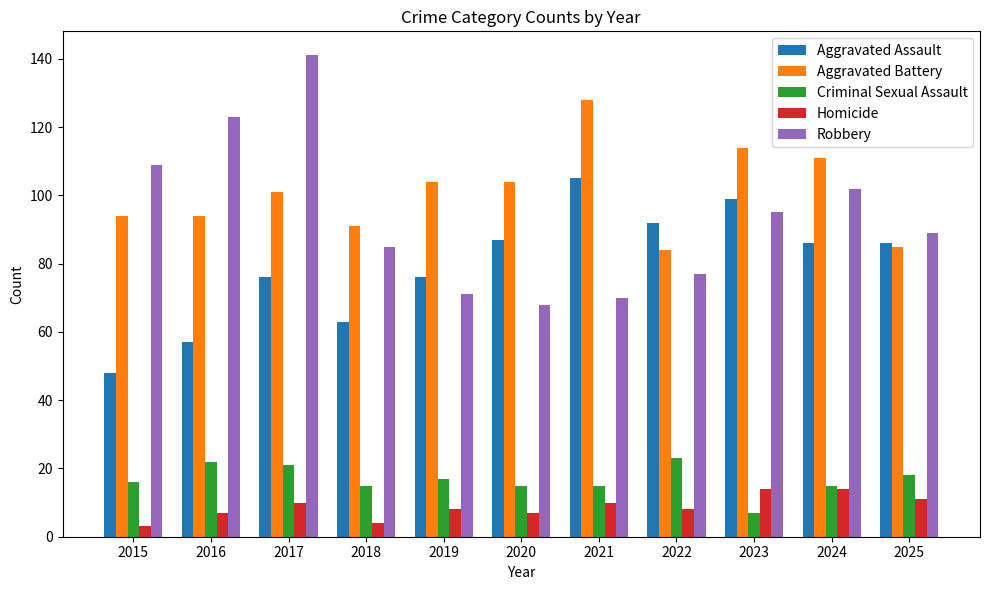

List the series in order of their peak value, highest first.

Robbery, Aggravated Battery, Aggravated Assault, Criminal Sexual Assault, Homicide